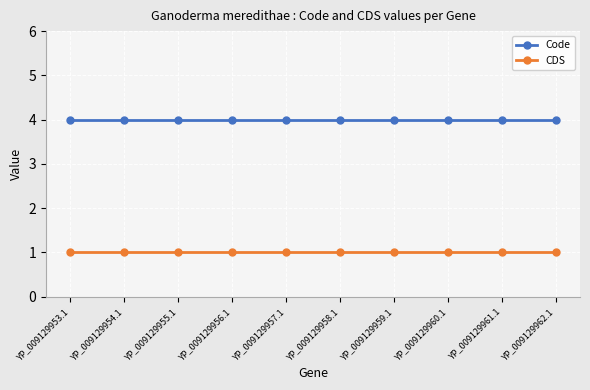

What are all the series names shown in the legend?

Code, CDS